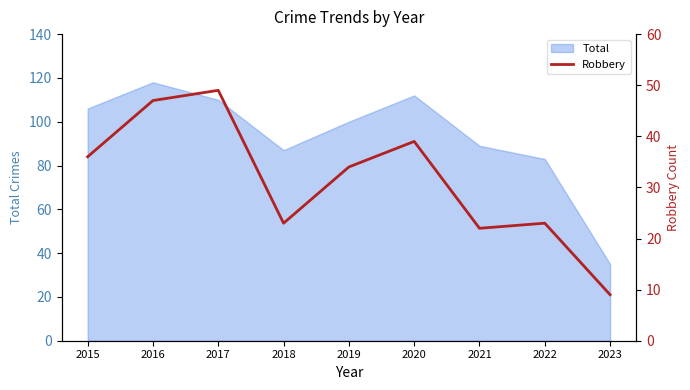

How many lines are shown in the chart?

1